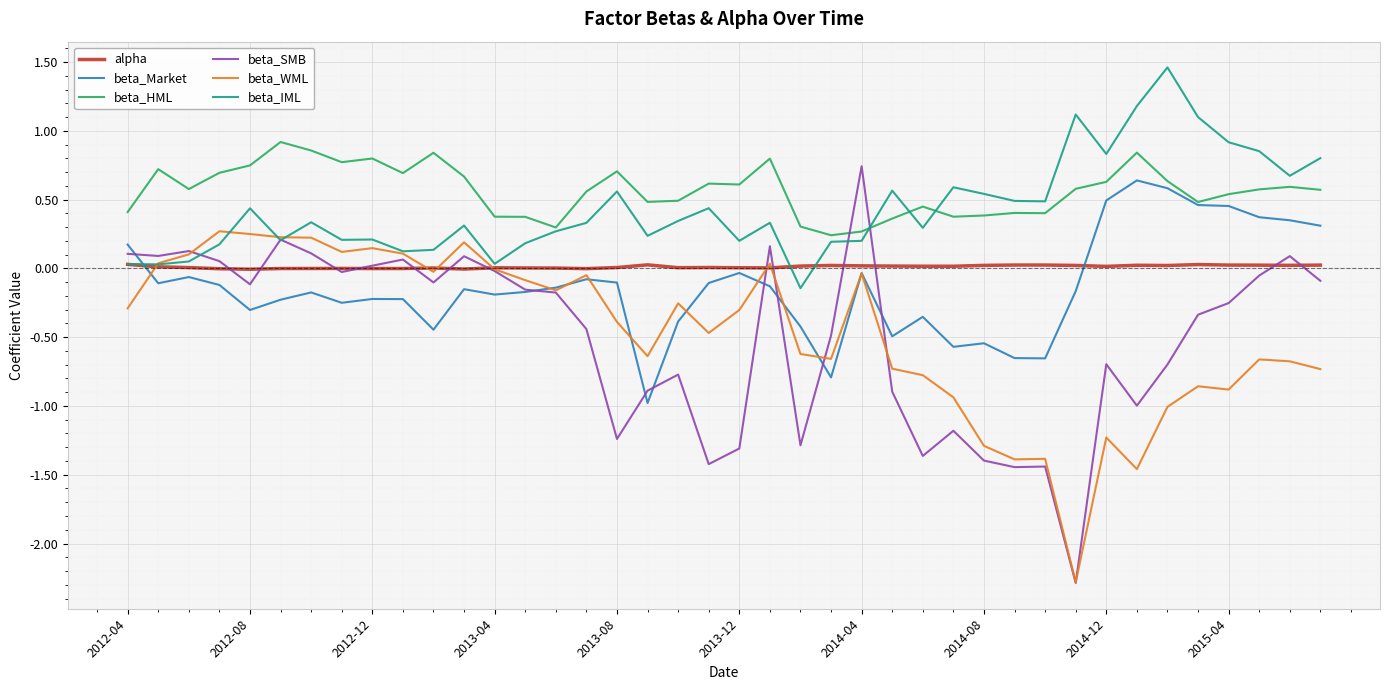

True or false: beta_HML and alpha cross at least once.

False